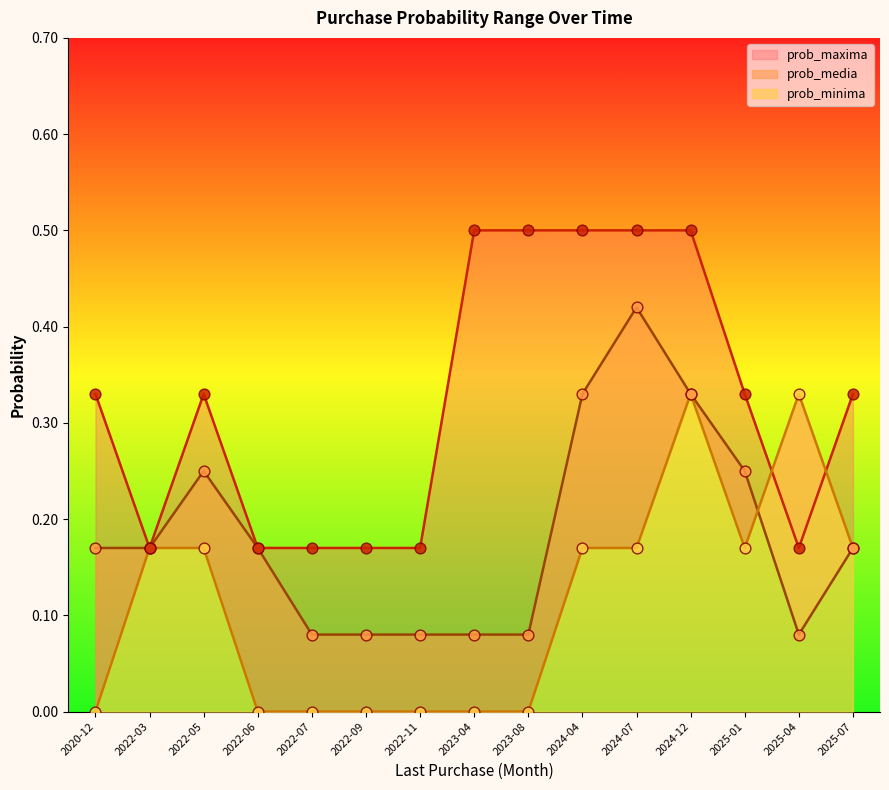

At which category is the sum across all series the highest?

2024-12